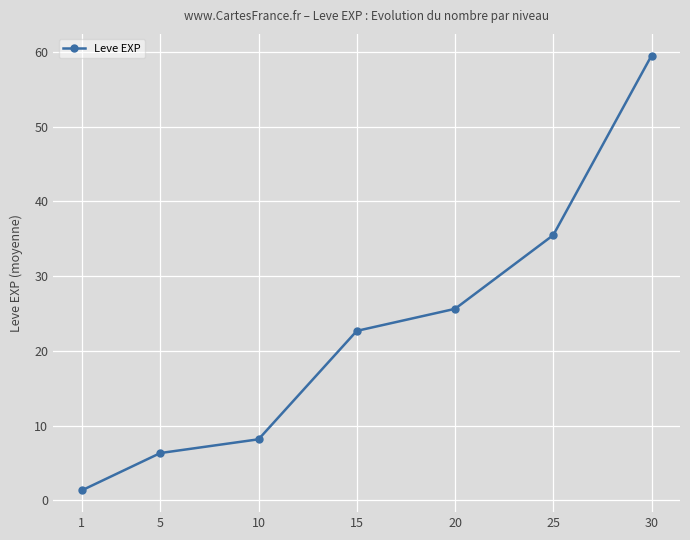

Is it true that the value at 20 is 40.3?

False